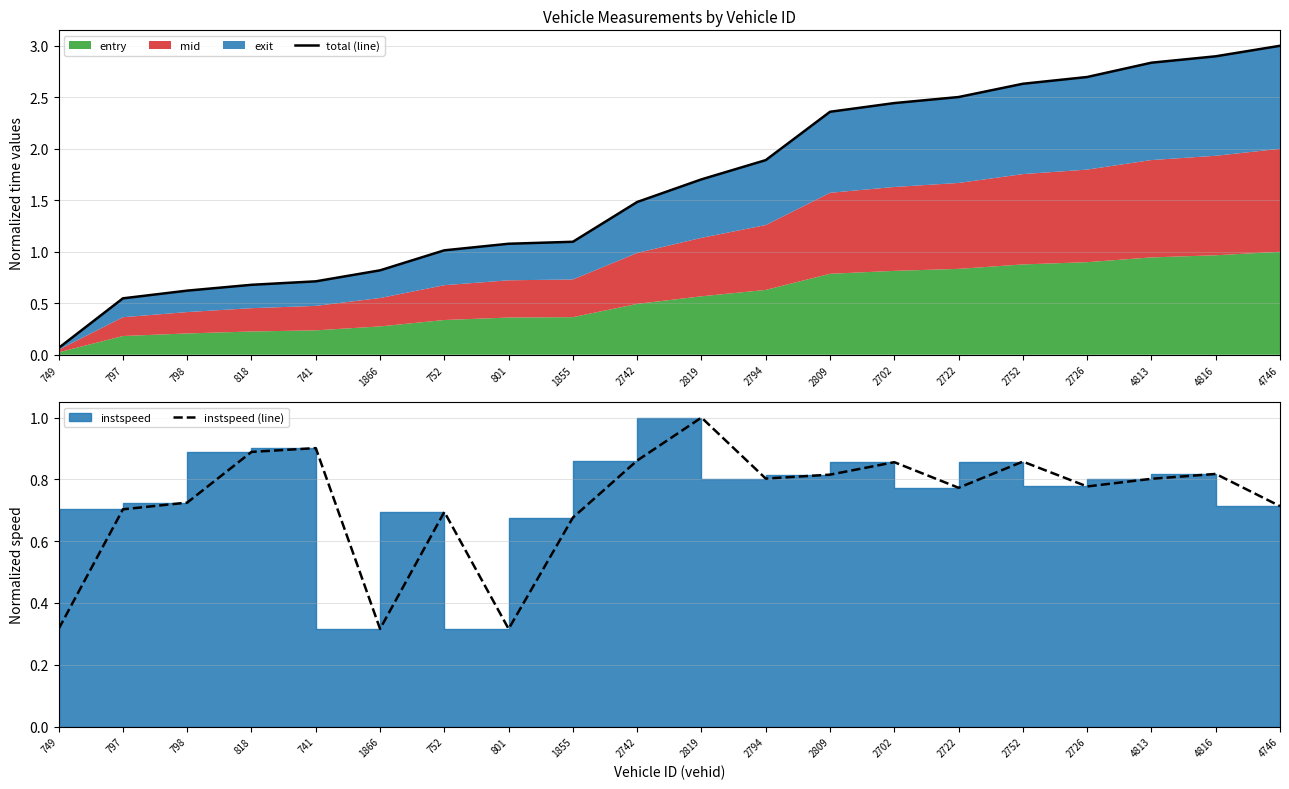

What is the approximate value of instspeed (line) at 797?

0.7